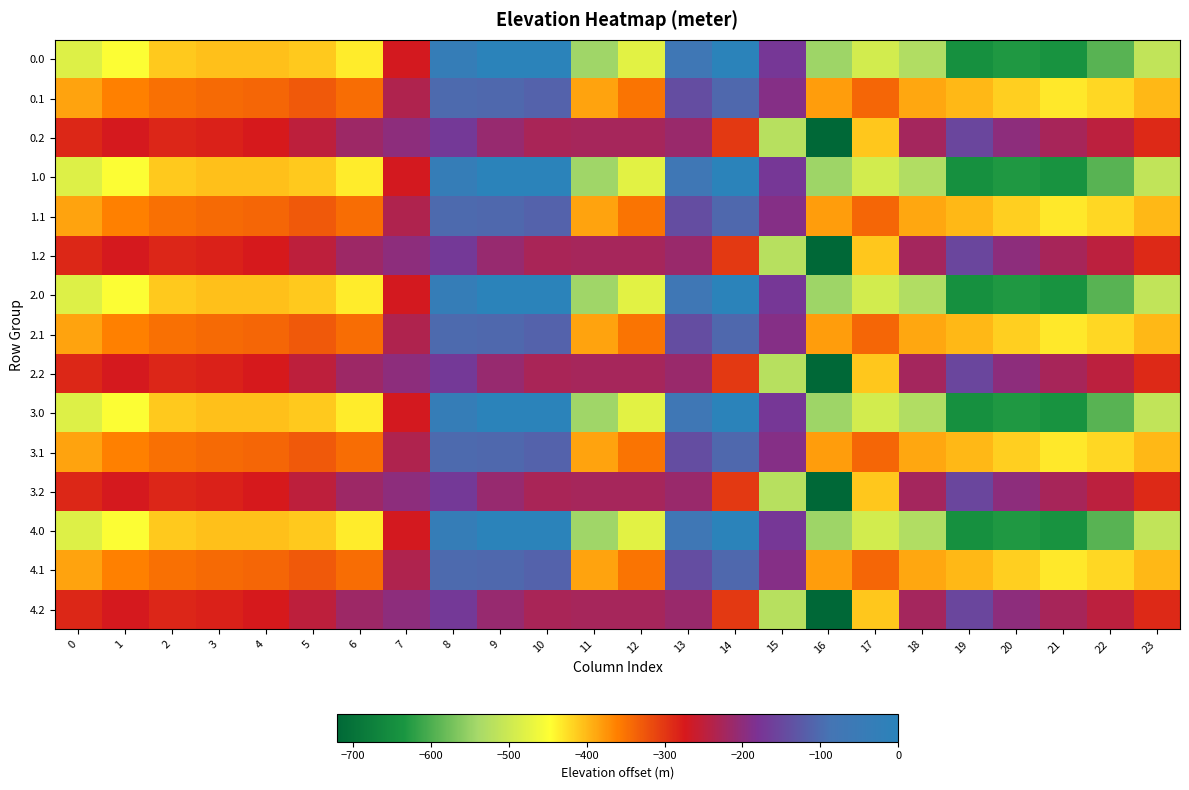

Reading left to right, list all the values displayed in this chart.

0.0: 0=-482.0	1=-449.5	2=-410.3	3=-404.4	4=-404.9	5=-410.8	6=-435.0	7=-270.7	8=-35.0	9=0.0	10=0.0	11=-544.3	12=-477.2	13=-70.2	14=-0.3	15=-172.8	16=-545.4	17=-493.8	18=-529.6	19=-644.5	20=-629.9	21=-638.4	22=-592.3	23=-511.3
0.1: 0=-384.6	1=-361.1	2=-347.9	3=-342.7	4=-339.6	5=-329.5	6=-345.2	7=-234.9	8=-102.3	9=-104.8	10=-114.0	11=-384.7	12=-350.8	13=-141.2	14=-105.5	15=-190.4	16=-380.5	17=-340.1	18=-388.5	19=-399.7	20=-414.5	21=-432.4	22=-419.9	23=-399.4
0.2: 0=-287.1	1=-272.7	2=-285.5	3=-281.0	4=-274.4	5=-248.1	6=-216.4	7=-199.0	8=-169.5	9=-209.6	10=-228.0	11=-225.2	12=-224.3	13=-212.2	14=-301.9	15=-522.2	16=-721.2	17=-409.5	18=-223.1	19=-151.1	20=-199.2	21=-226.4	22=-247.4	23=-287.5
1.0: 0=-482.0	1=-449.5	2=-410.3	3=-404.4	4=-404.9	5=-410.8	6=-435.0	7=-270.7	8=-35.0	9=0.0	10=0.0	11=-544.3	12=-477.2	13=-70.2	14=-0.3	15=-172.8	16=-545.4	17=-493.8	18=-529.6	19=-644.5	20=-629.9	21=-638.4	22=-592.3	23=-511.3
1.1: 0=-384.6	1=-361.1	2=-347.9	3=-342.7	4=-339.6	5=-329.5	6=-345.2	7=-234.9	8=-102.3	9=-104.8	10=-114.0	11=-384.7	12=-350.8	13=-141.2	14=-105.5	15=-190.4	16=-380.5	17=-340.1	18=-388.5	19=-399.7	20=-414.5	21=-432.4	22=-419.9	23=-399.4
1.2: 0=-287.1	1=-272.7	2=-285.5	3=-281.0	4=-274.4	5=-248.1	6=-216.4	7=-199.0	8=-169.5	9=-209.6	10=-228.0	11=-225.2	12=-224.3	13=-212.2	14=-301.9	15=-522.2	16=-721.2	17=-409.5	18=-223.1	19=-151.1	20=-199.2	21=-226.4	22=-247.4	23=-287.5
2.0: 0=-482.0	1=-449.5	2=-410.3	3=-404.4	4=-404.9	5=-410.8	6=-435.0	7=-270.7	8=-35.0	9=0.0	10=0.0	11=-544.3	12=-477.2	13=-70.2	14=-0.3	15=-172.8	16=-545.4	17=-493.8	18=-529.6	19=-644.5	20=-629.9	21=-638.4	22=-592.3	23=-511.3
2.1: 0=-384.6	1=-361.1	2=-347.9	3=-342.7	4=-339.6	5=-329.5	6=-345.2	7=-234.9	8=-102.3	9=-104.8	10=-114.0	11=-384.7	12=-350.8	13=-141.2	14=-105.5	15=-190.4	16=-380.5	17=-340.1	18=-388.5	19=-399.7	20=-414.5	21=-432.4	22=-419.9	23=-399.4
2.2: 0=-287.1	1=-272.7	2=-285.5	3=-281.0	4=-274.4	5=-248.1	6=-216.4	7=-199.0	8=-169.5	9=-209.6	10=-228.0	11=-225.2	12=-224.3	13=-212.2	14=-301.9	15=-522.2	16=-721.2	17=-409.5	18=-223.1	19=-151.1	20=-199.2	21=-226.4	22=-247.4	23=-287.5
3.0: 0=-482.0	1=-449.5	2=-410.3	3=-404.4	4=-404.9	5=-410.8	6=-435.0	7=-270.7	8=-35.0	9=0.0	10=0.0	11=-544.3	12=-477.2	13=-70.2	14=-0.3	15=-172.8	16=-545.4	17=-493.8	18=-529.6	19=-644.5	20=-629.9	21=-638.4	22=-592.3	23=-511.3
3.1: 0=-384.6	1=-361.1	2=-347.9	3=-342.7	4=-339.6	5=-329.5	6=-345.2	7=-234.9	8=-102.3	9=-104.8	10=-114.0	11=-384.7	12=-350.8	13=-141.2	14=-105.5	15=-190.4	16=-380.5	17=-340.1	18=-388.5	19=-399.7	20=-414.5	21=-432.4	22=-419.9	23=-399.4
3.2: 0=-287.1	1=-272.7	2=-285.5	3=-281.0	4=-274.4	5=-248.1	6=-216.4	7=-199.0	8=-169.5	9=-209.6	10=-228.0	11=-225.2	12=-224.3	13=-212.2	14=-301.9	15=-522.2	16=-721.2	17=-409.5	18=-223.1	19=-151.1	20=-199.2	21=-226.4	22=-247.4	23=-287.5
4.0: 0=-482.0	1=-449.5	2=-410.3	3=-404.4	4=-404.9	5=-410.8	6=-435.0	7=-270.7	8=-35.0	9=0.0	10=0.0	11=-544.3	12=-477.2	13=-70.2	14=-0.3	15=-172.8	16=-545.4	17=-493.8	18=-529.6	19=-644.5	20=-629.9	21=-638.4	22=-592.3	23=-511.3
4.1: 0=-384.6	1=-361.1	2=-347.9	3=-342.7	4=-339.6	5=-329.5	6=-345.2	7=-234.9	8=-102.3	9=-104.8	10=-114.0	11=-384.7	12=-350.8	13=-141.2	14=-105.5	15=-190.4	16=-380.5	17=-340.1	18=-388.5	19=-399.7	20=-414.5	21=-432.4	22=-419.9	23=-399.4
4.2: 0=-287.1	1=-272.7	2=-285.5	3=-281.0	4=-274.4	5=-248.1	6=-216.4	7=-199.0	8=-169.5	9=-209.6	10=-228.0	11=-225.2	12=-224.3	13=-212.2	14=-301.9	15=-522.2	16=-721.2	17=-409.5	18=-223.1	19=-151.1	20=-199.2	21=-226.4	22=-247.4	23=-287.5